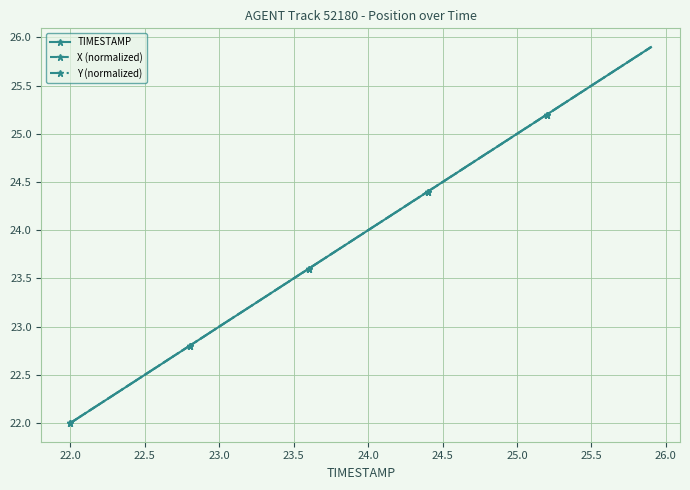

What is the value of the X (normalized) point at the 21st from the left?

24.0